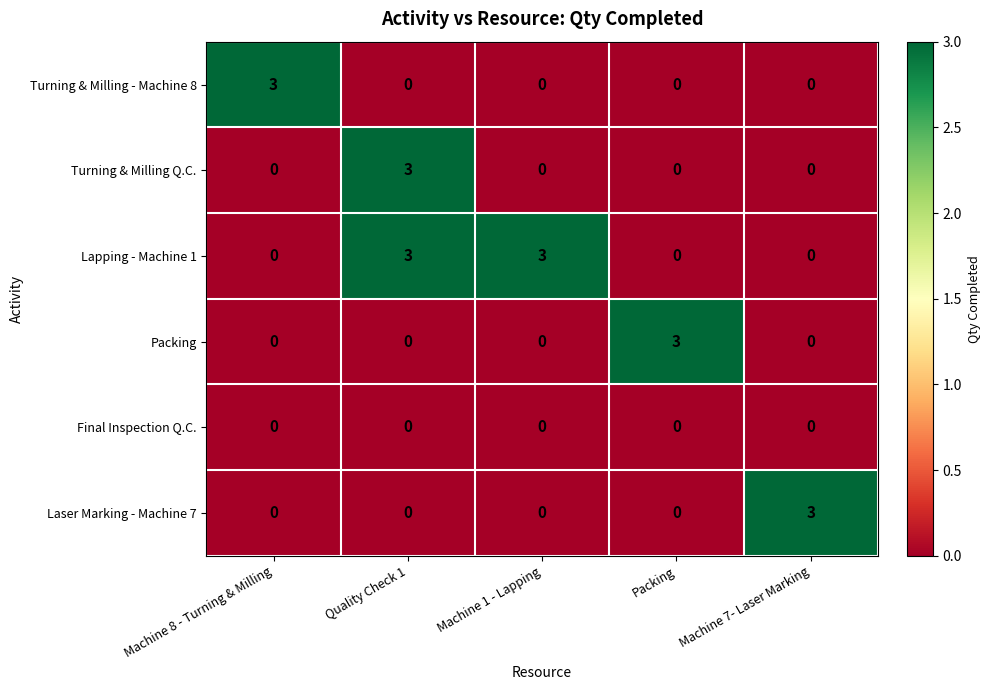

How many data points in Laser Marking - Machine 7 are above 0?

1